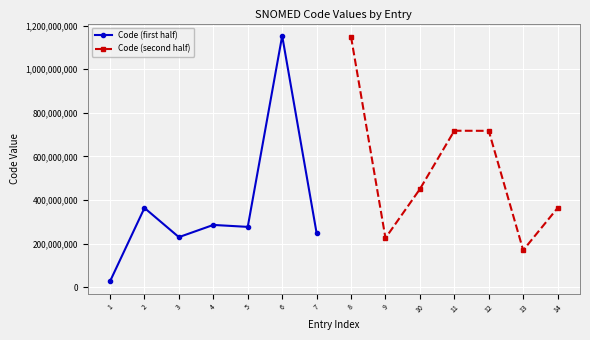

Which series has the largest total across all categories?

Code (second half)